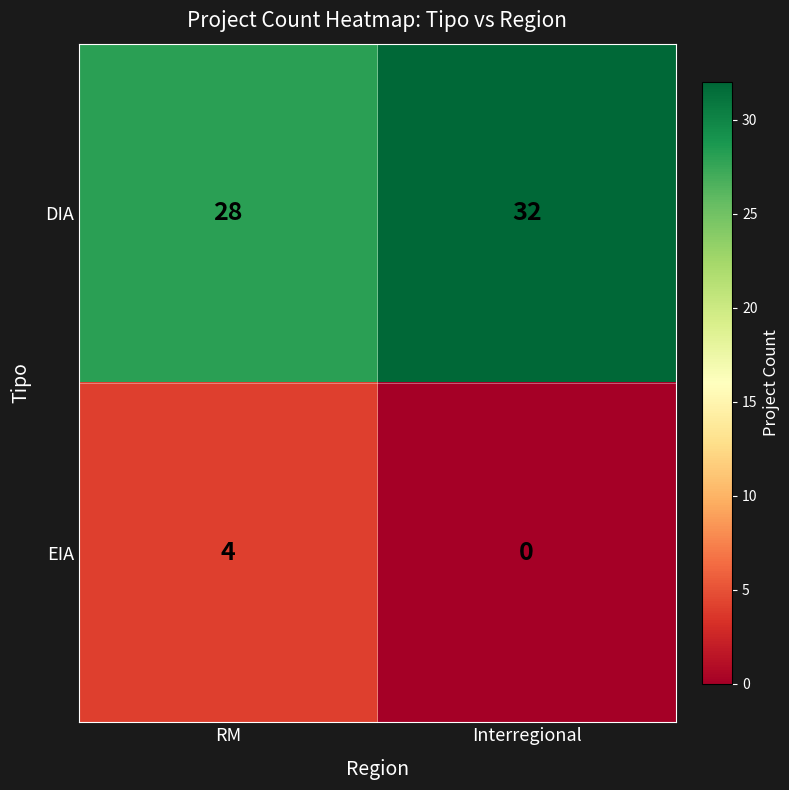

How many data points does each series have?

2